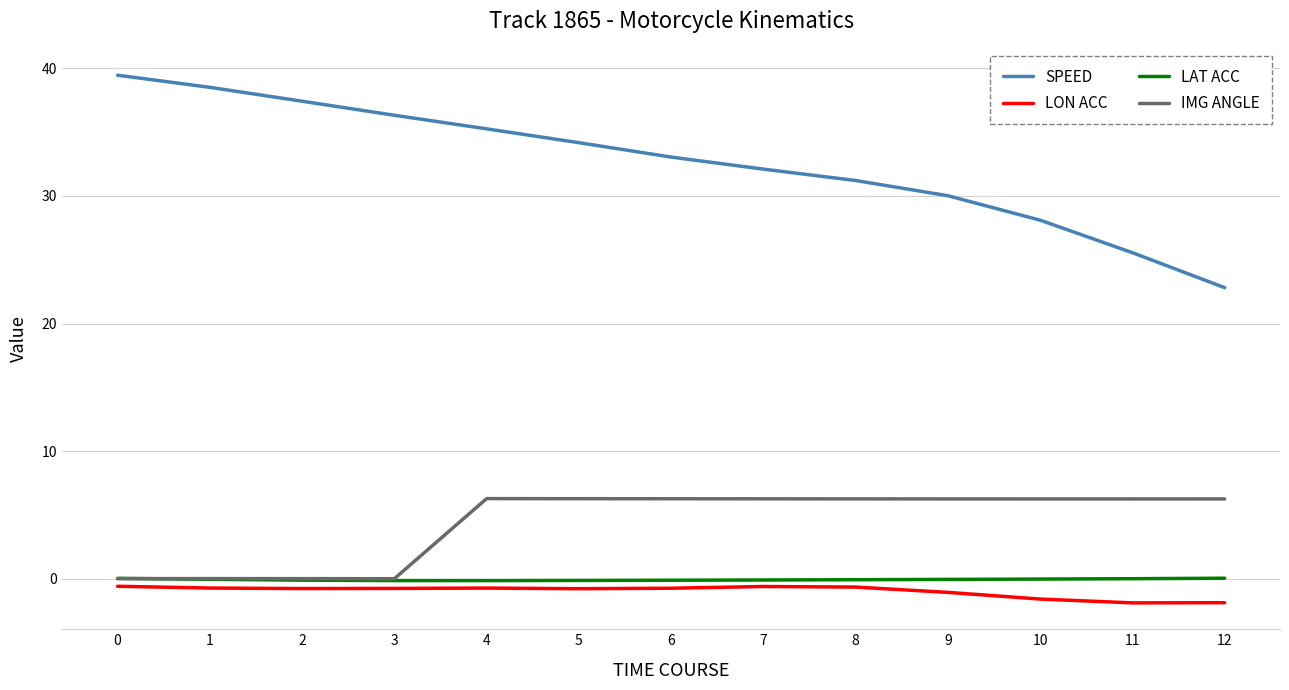

Count the number of data series in this chart.

4